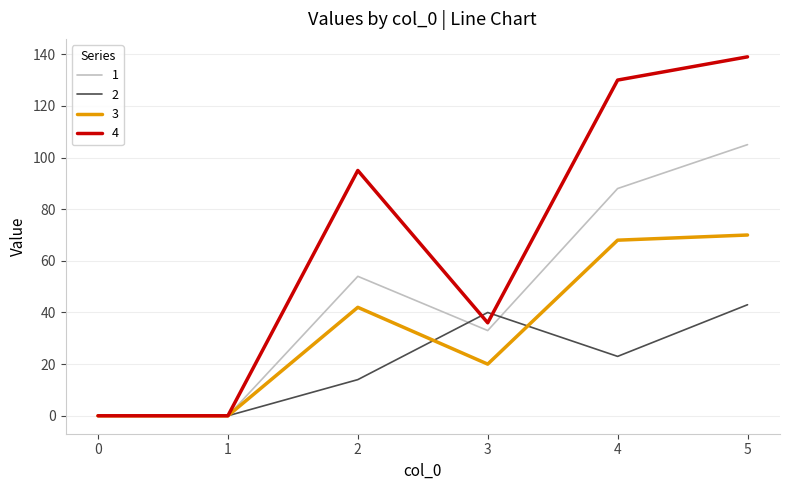

Rank the series at 4 from highest to lowest value.

4, 1, 3, 2